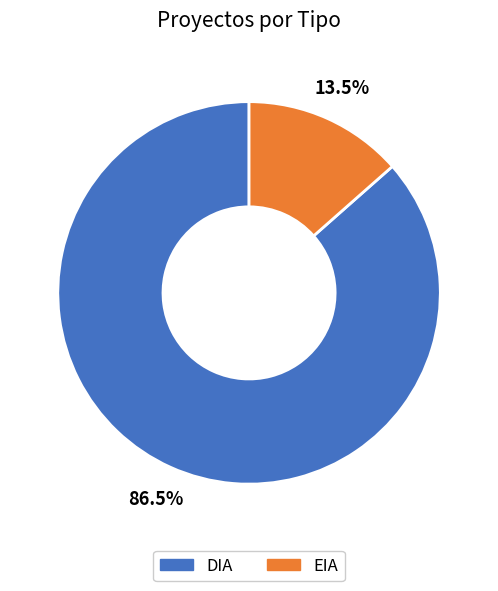

To the nearest percent, what is the average slice percentage?

50%